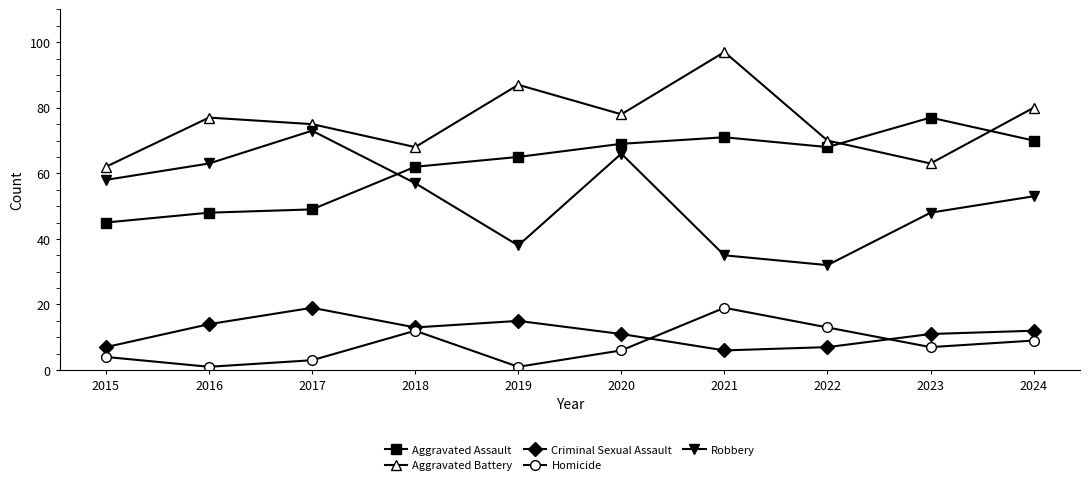

What is the sum of all Aggravated Assault values?

624